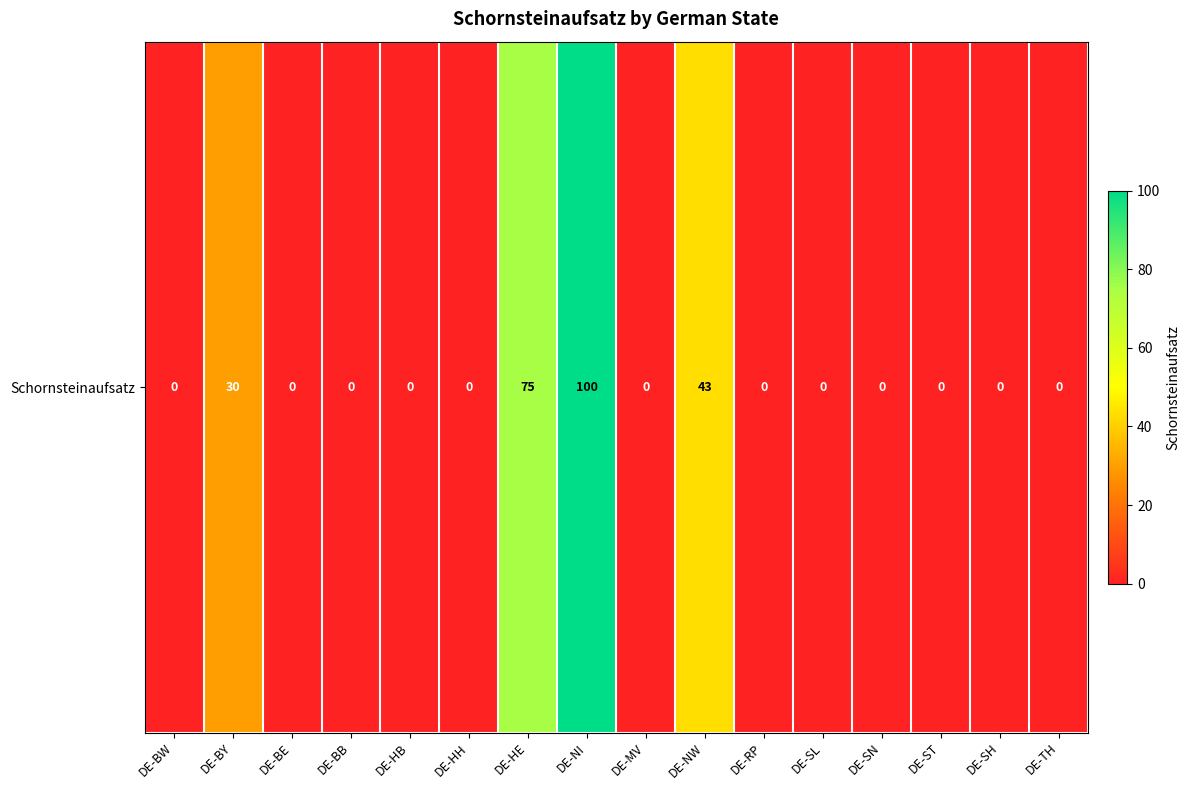

What is the sum of the values at DE-NW and DE-SL?

43